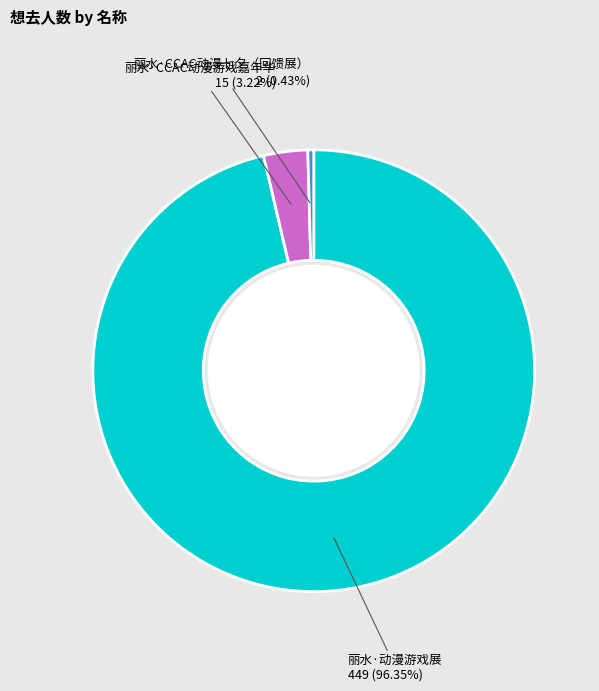

The 丽水·CCAC动漫游戏嘉年华 slice represents 3% of the pie. True or false?

True